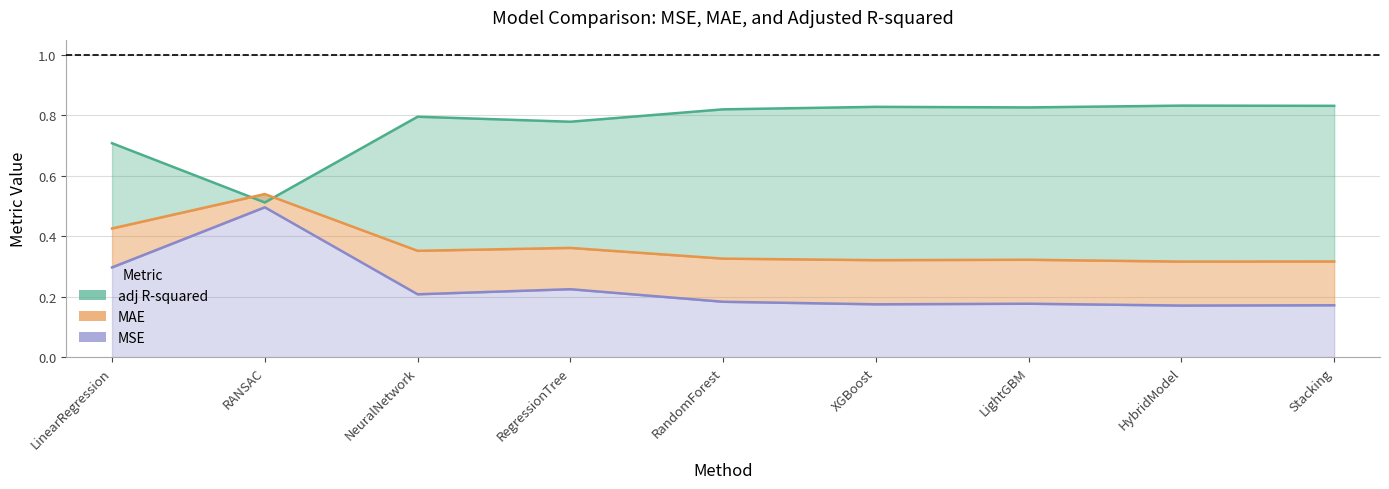

What is the value of the adj R-squared line point at the 1st from the left?

0.7